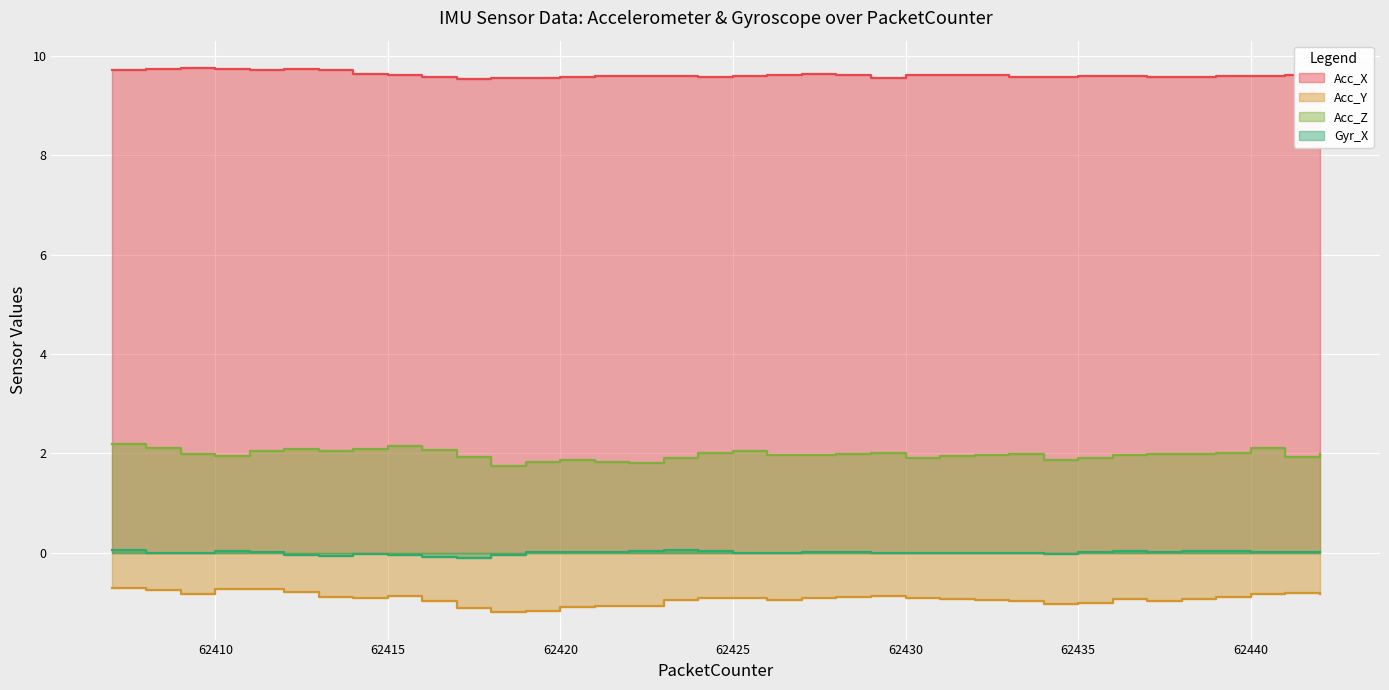

What is the difference between the second highest and minimum values in the Acc_Y series?

0.5